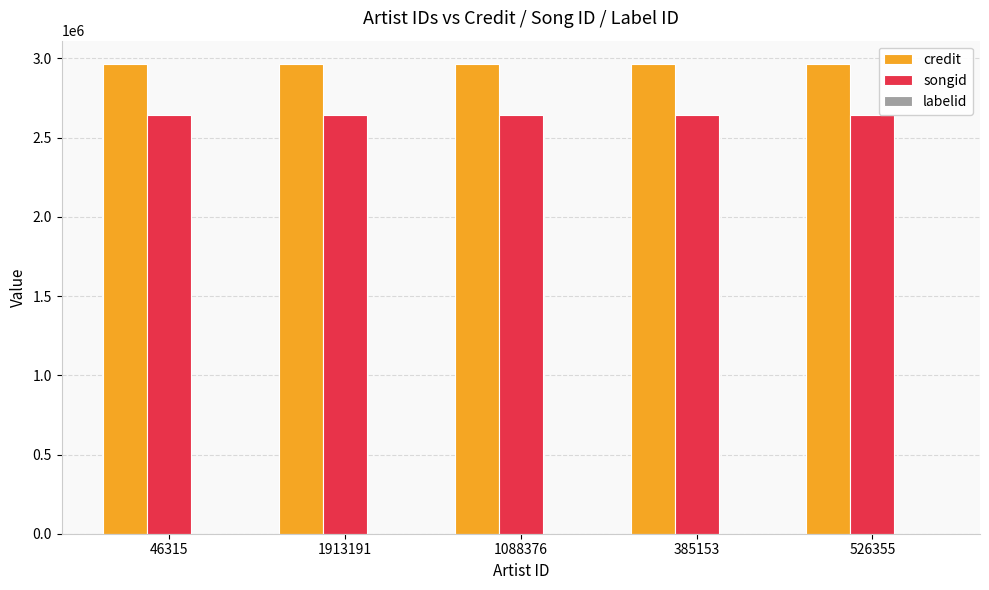

How many categories are shown in the chart?

5